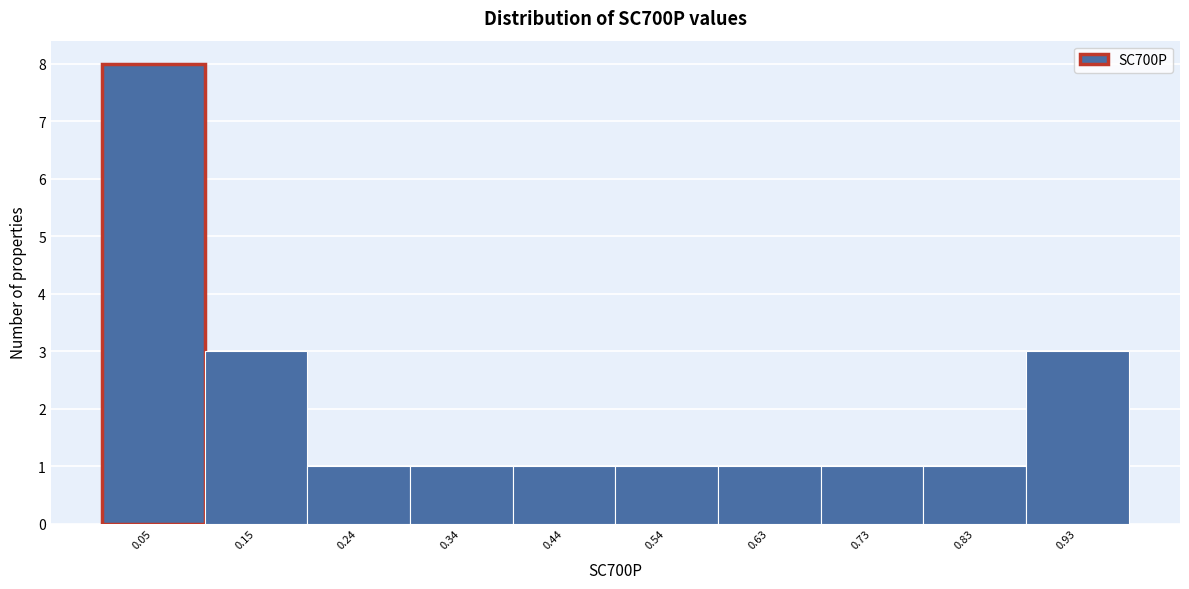

How tall is the bar that spans 0.10 to 0.19 on the x-axis? Neither the bar edges nor the heights are printed on the chart, so give them approximately, as read against the axes.

3